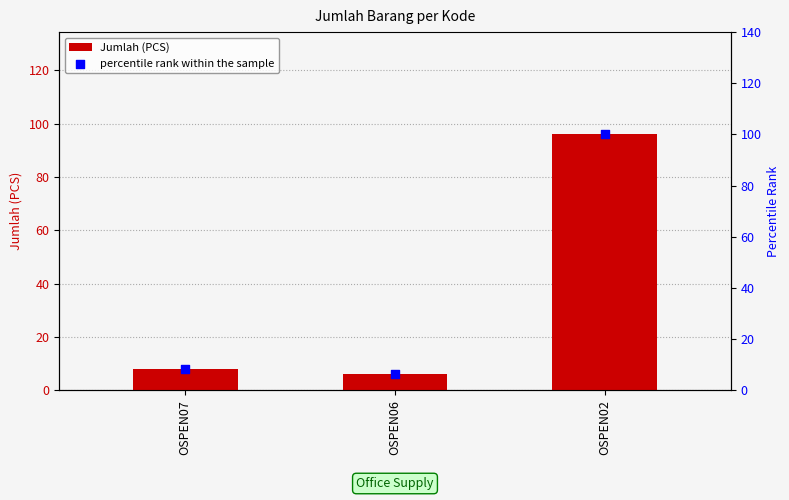

Is the value of Jumlah (PCS) at OSPEN06 greater than the value of percentile rank within the sample at OSPEN02?

No